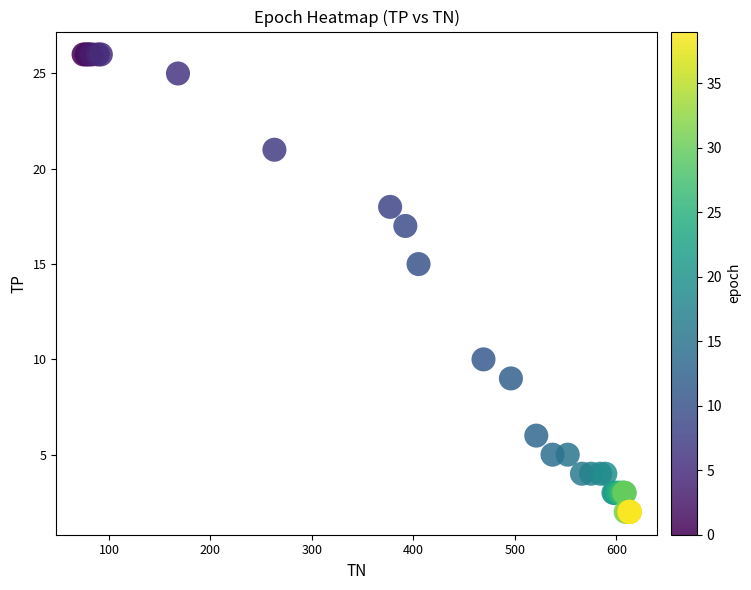

What Y value in the scatter plot is closest to 14?

15